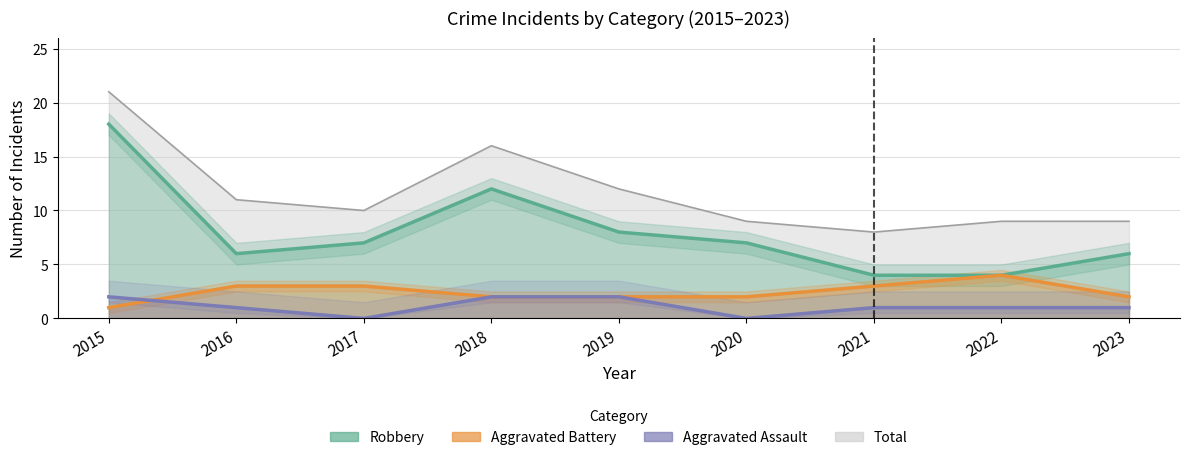

At how many categories does at least one series exceed 17?

1